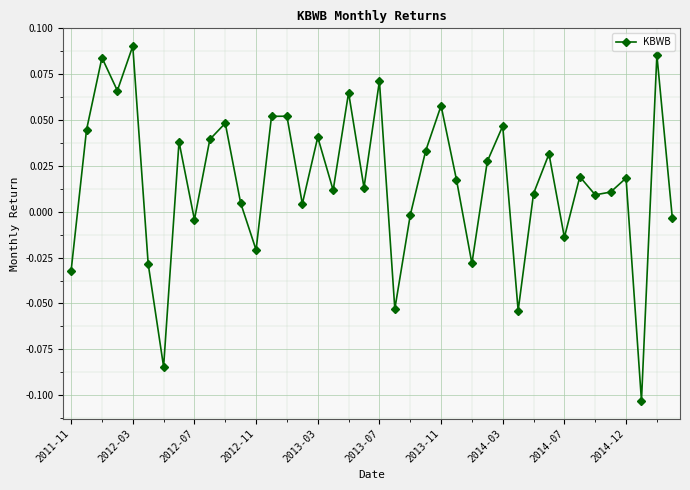

True or false: the data has more than 0 interior local peaks.

True